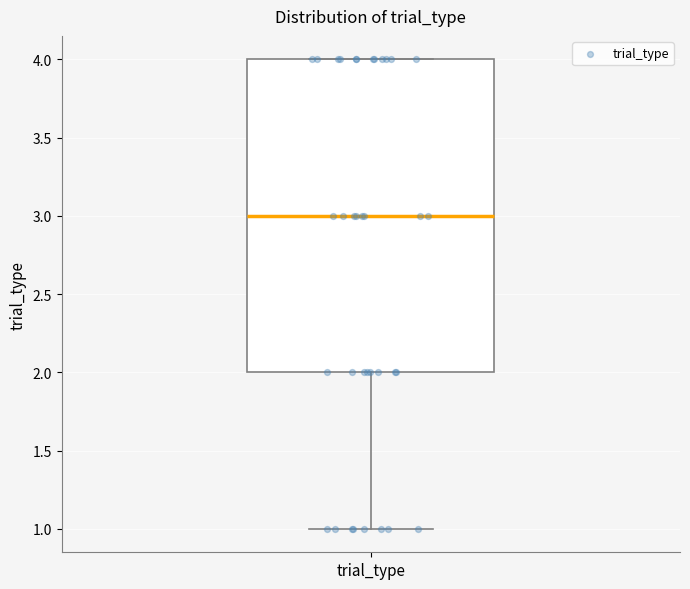

Where does the lower whisker of the box for trial_type end on the y-axis? The values are not printed on the chart, so give them approximately, as read against the axis.

1